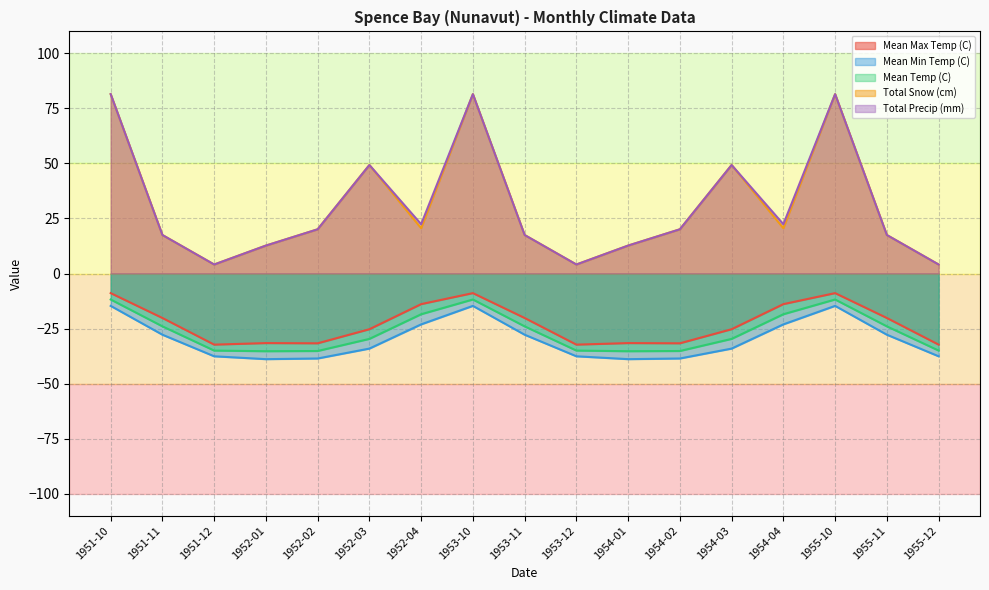

At which label does Total Precip (mm) first exceed 20?

1951-10